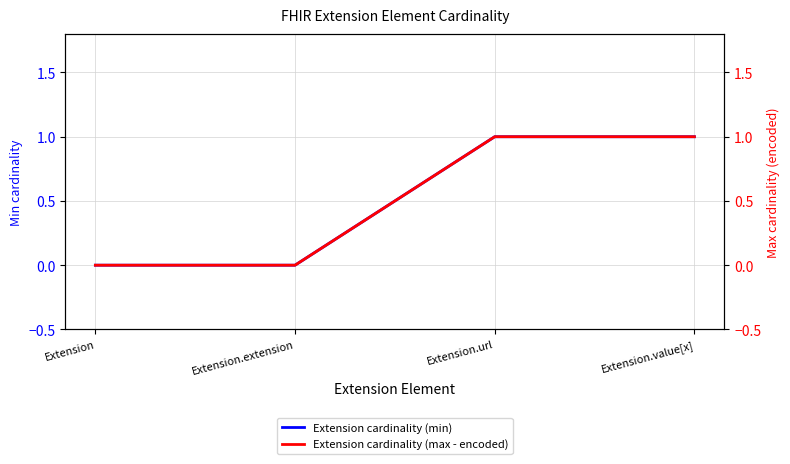

True or false: Extension cardinality (max - encoded) has more than 2 points higher than both neighbors.

False